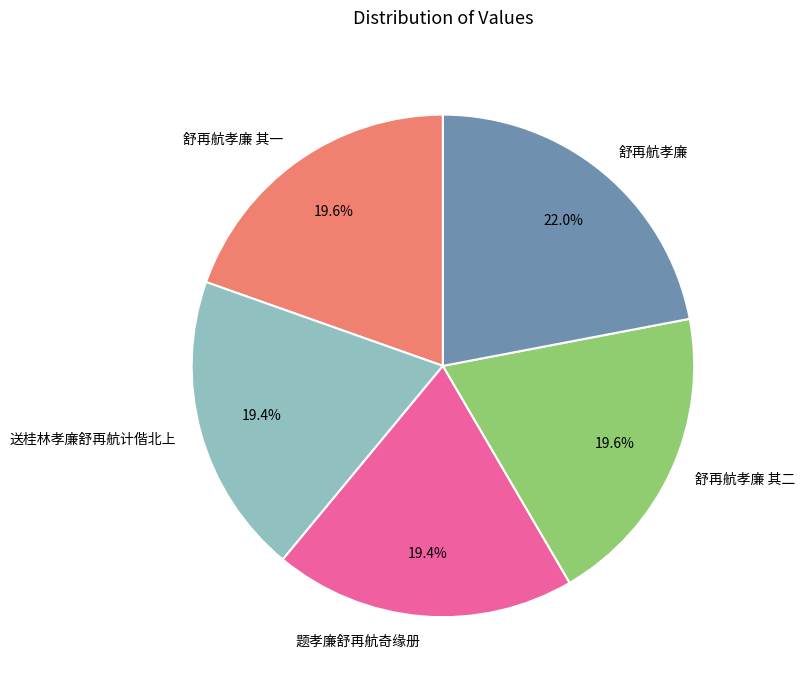

Is the sum of 舒再航孝廉 其二 and 舒再航孝廉 greater than half?

No